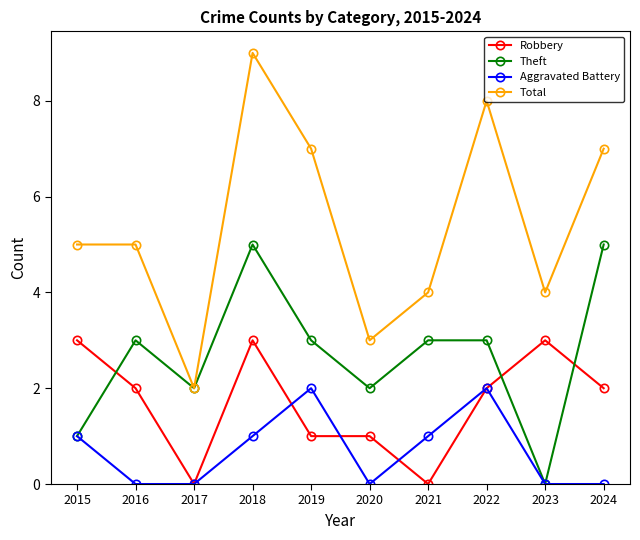

Reading left to right, extract all data points from this chart.

Robbery: 3	2	0	3	1	1	0	2	3	2
Theft: 1	3	2	5	3	2	3	3	0	5
Aggravated Battery: 1	0	0	1	2	0	1	2	0	0
Total: 5	5	2	9	7	3	4	8	4	7